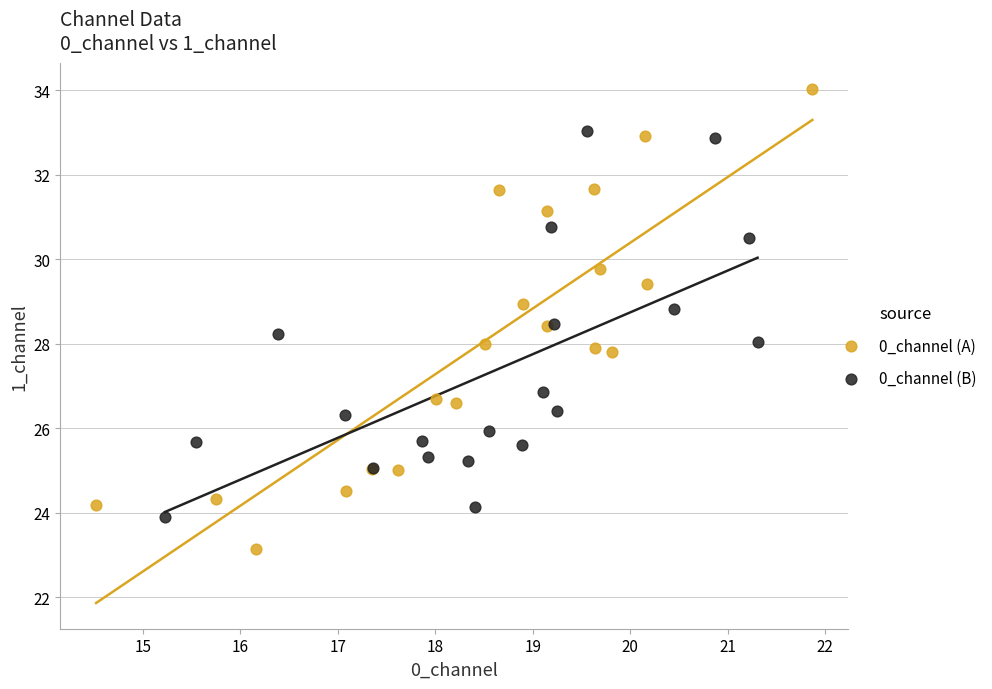

Which series contains the lowest Y value?

0_channel (A)